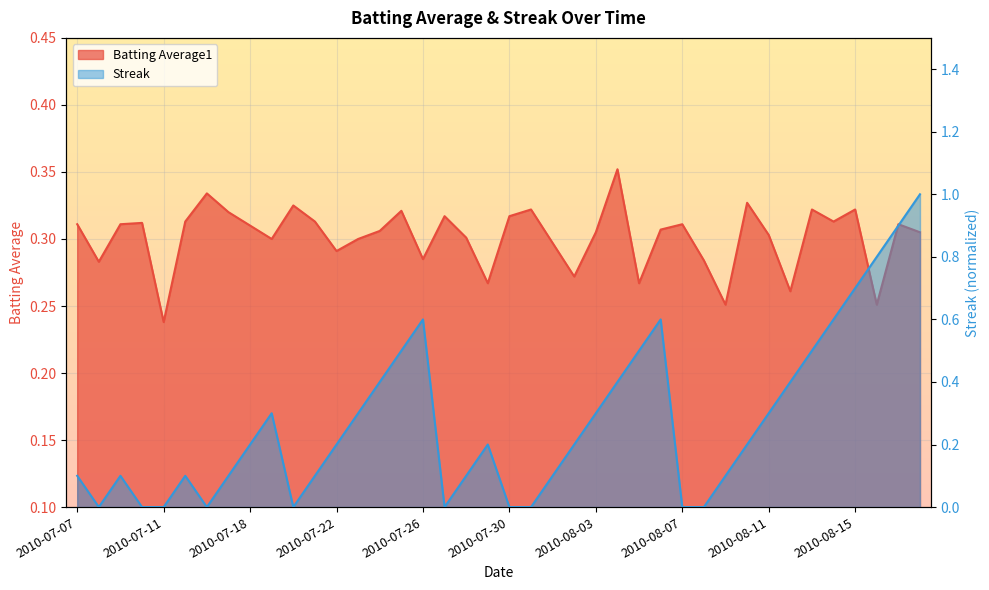

What is the spread (max minus min) of values at 2010-08-06?

0.3